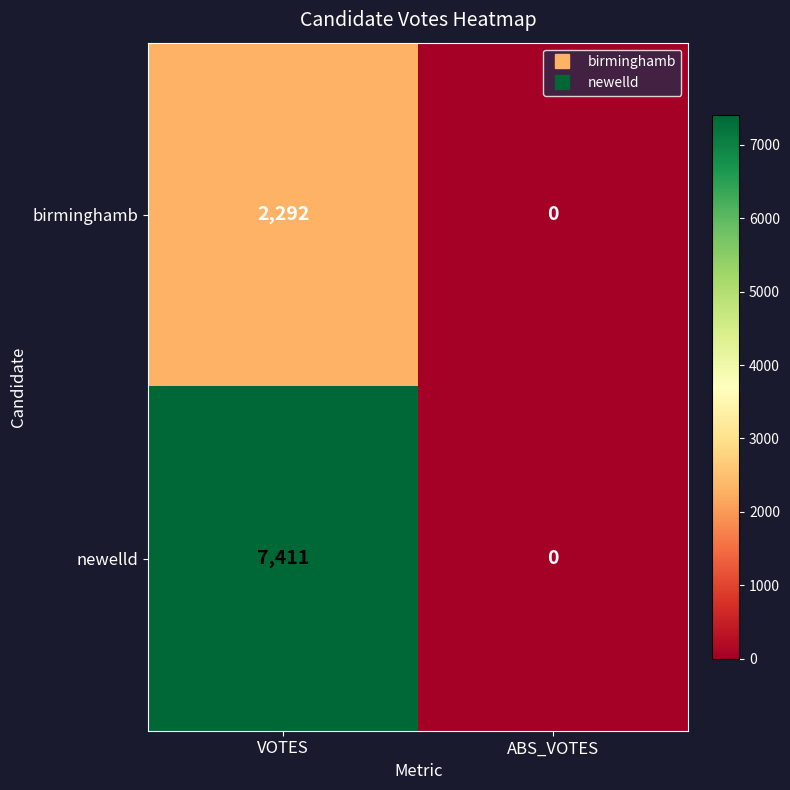

At which category does the chart reach its peak across all series?

VOTES